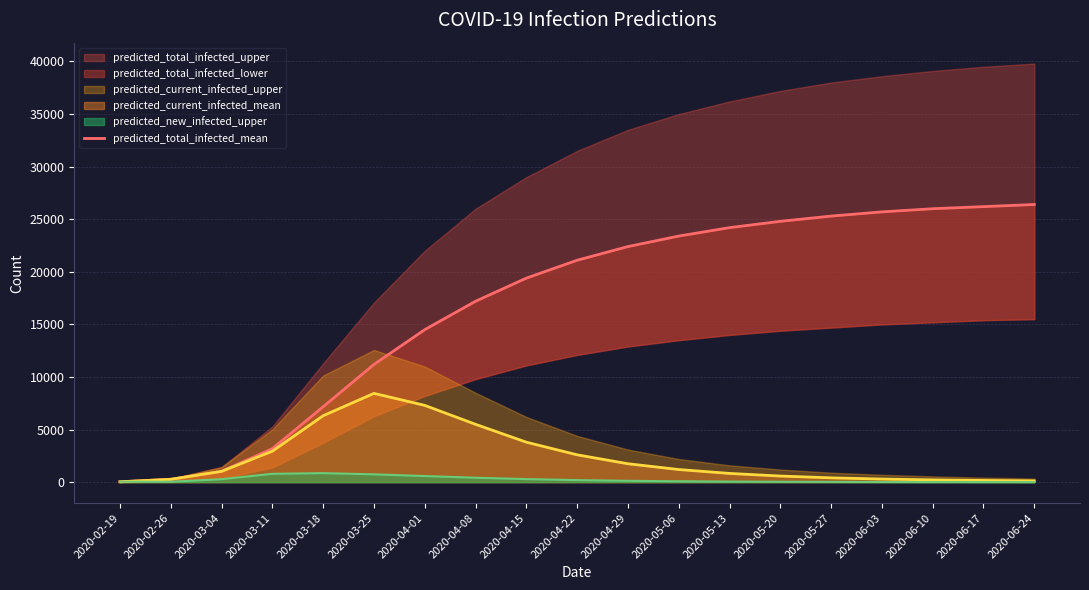

Reading left to right, list all the values displayed in this chart.

2020-02-19=34	2020-02-26=272	2020-03-04=1027	2020-03-11=3184	2020-03-18=7171	2020-03-25=11193	2020-04-01=14500	2020-04-08=17200	2020-04-15=19400	2020-04-22=21100	2020-04-29=22400	2020-05-06=23400	2020-05-13=24200	2020-05-20=24800	2020-05-27=25300	2020-06-03=25700	2020-06-10=26000	2020-06-17=26200	2020-06-24=26400